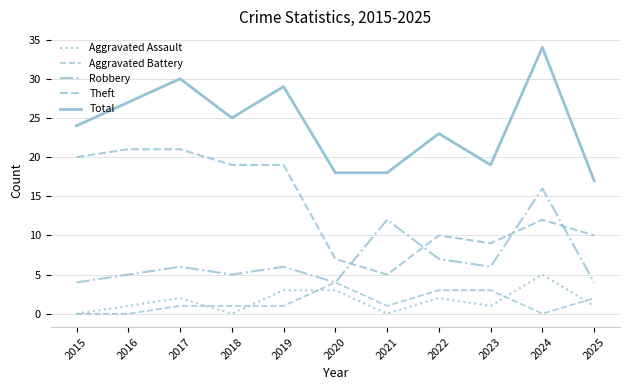

Which category has the lowest value across all series?

2015